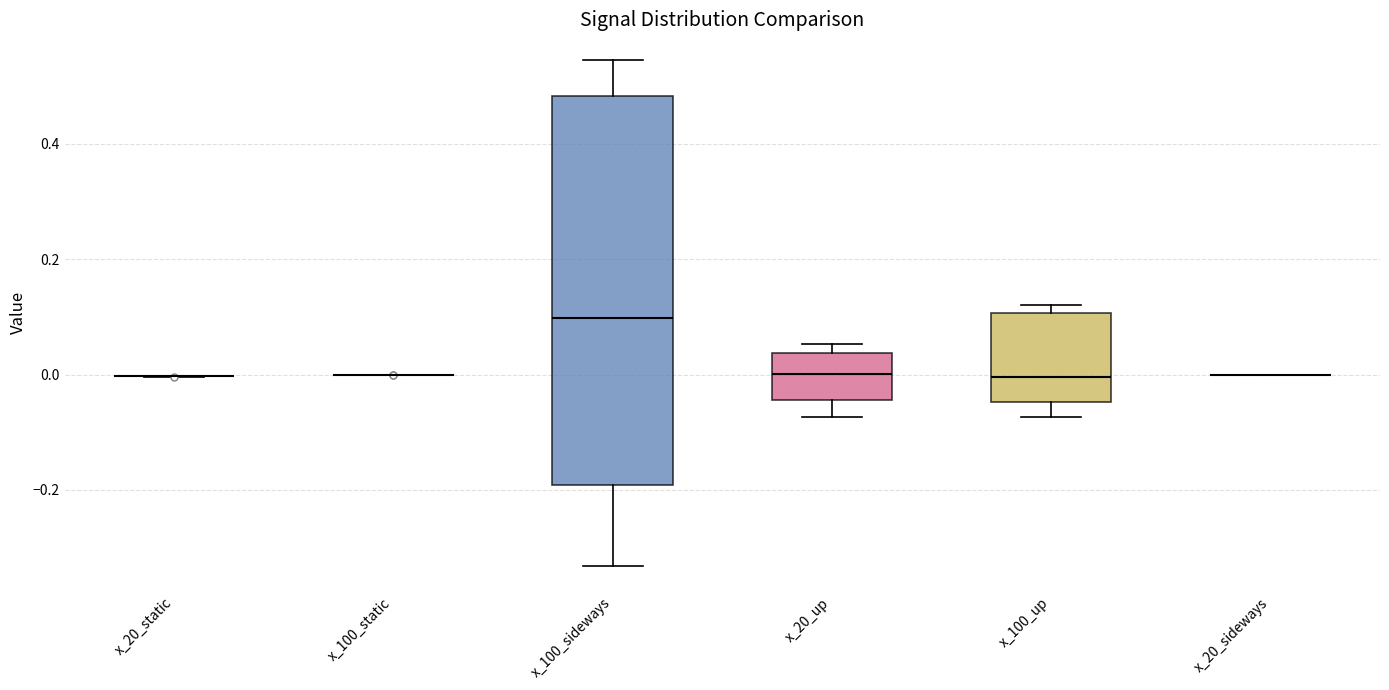

Which box is the tallest, from its lower edge to its upper edge?

x_100_sideways